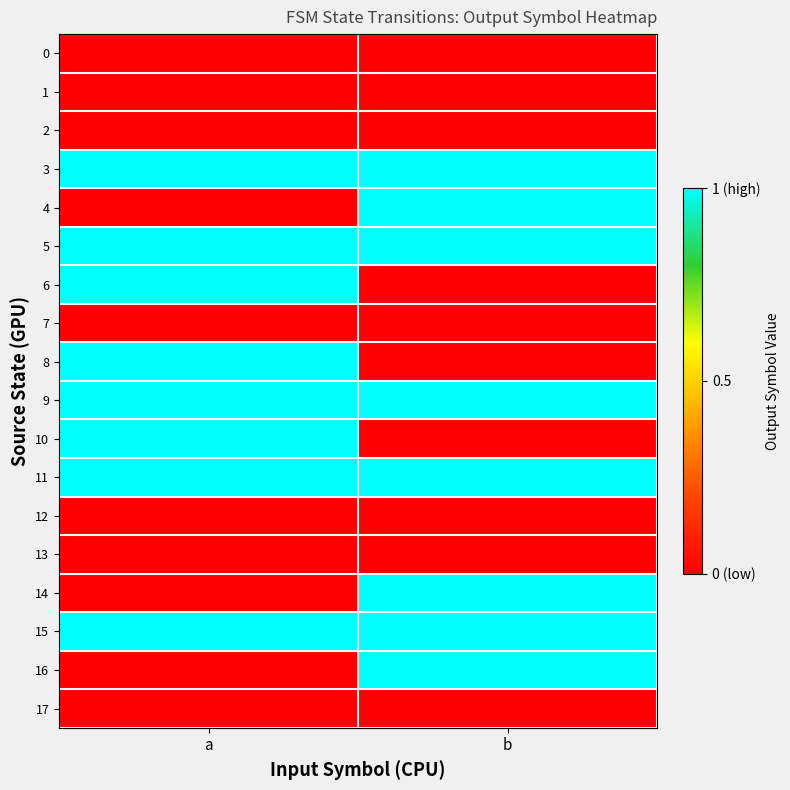

Reading left to right, extract all data points from this chart.

0: a=0	b=0
1: a=0	b=0
2: a=0	b=0
3: a=1	b=1
4: a=0	b=1
5: a=1	b=1
6: a=1	b=0
7: a=0	b=0
8: a=1	b=0
9: a=1	b=1
10: a=1	b=0
11: a=1	b=1
12: a=0	b=0
13: a=0	b=0
14: a=0	b=1
15: a=1	b=1
16: a=0	b=1
17: a=0	b=0